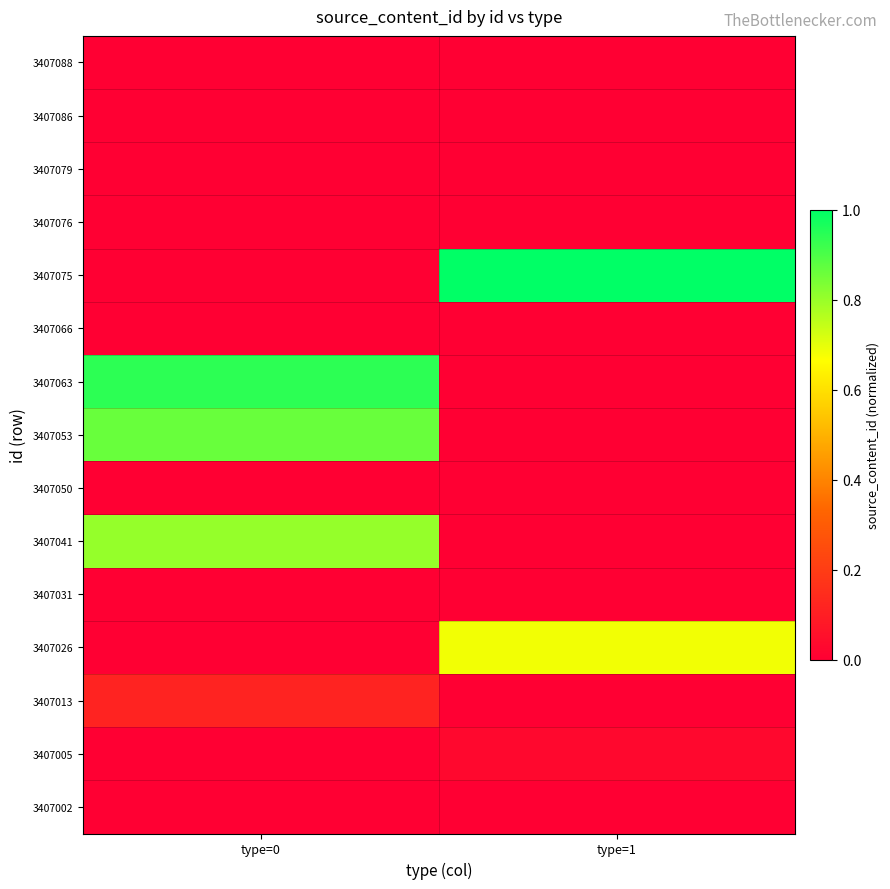

Reading right to left, extract all data points from this chart.

3407088: type=1=0.0	type=0=0.0
3407086: type=1=0.0	type=0=0.0
3407079: type=1=0.0	type=0=0.0
3407076: type=1=0.0	type=0=0.0
3407075: type=1=1.0	type=0=0.0
3407066: type=1=0.0	type=0=0.0
3407063: type=1=0.0	type=0=0.9
3407053: type=1=0.0	type=0=0.9
3407050: type=1=0.0	type=0=0.0
3407041: type=1=0.0	type=0=0.8
3407031: type=1=0.0	type=0=0.0
3407026: type=1=0.7	type=0=0.0
3407013: type=1=0.0	type=0=0.1
3407005: type=1=0.0	type=0=0.0
3407002: type=1=0.0	type=0=0.0